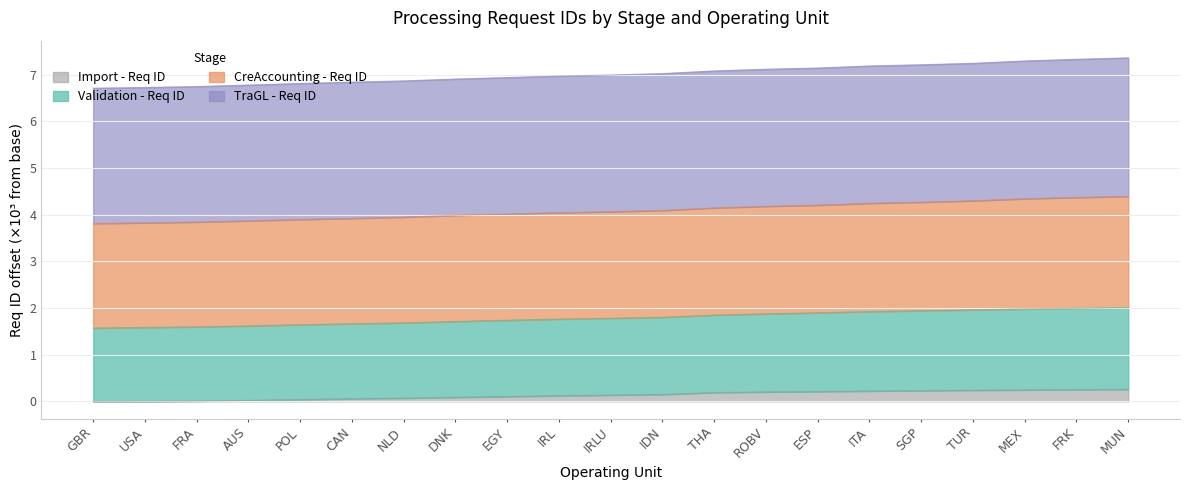

Does the chart display data point markers on the line(s)?

No